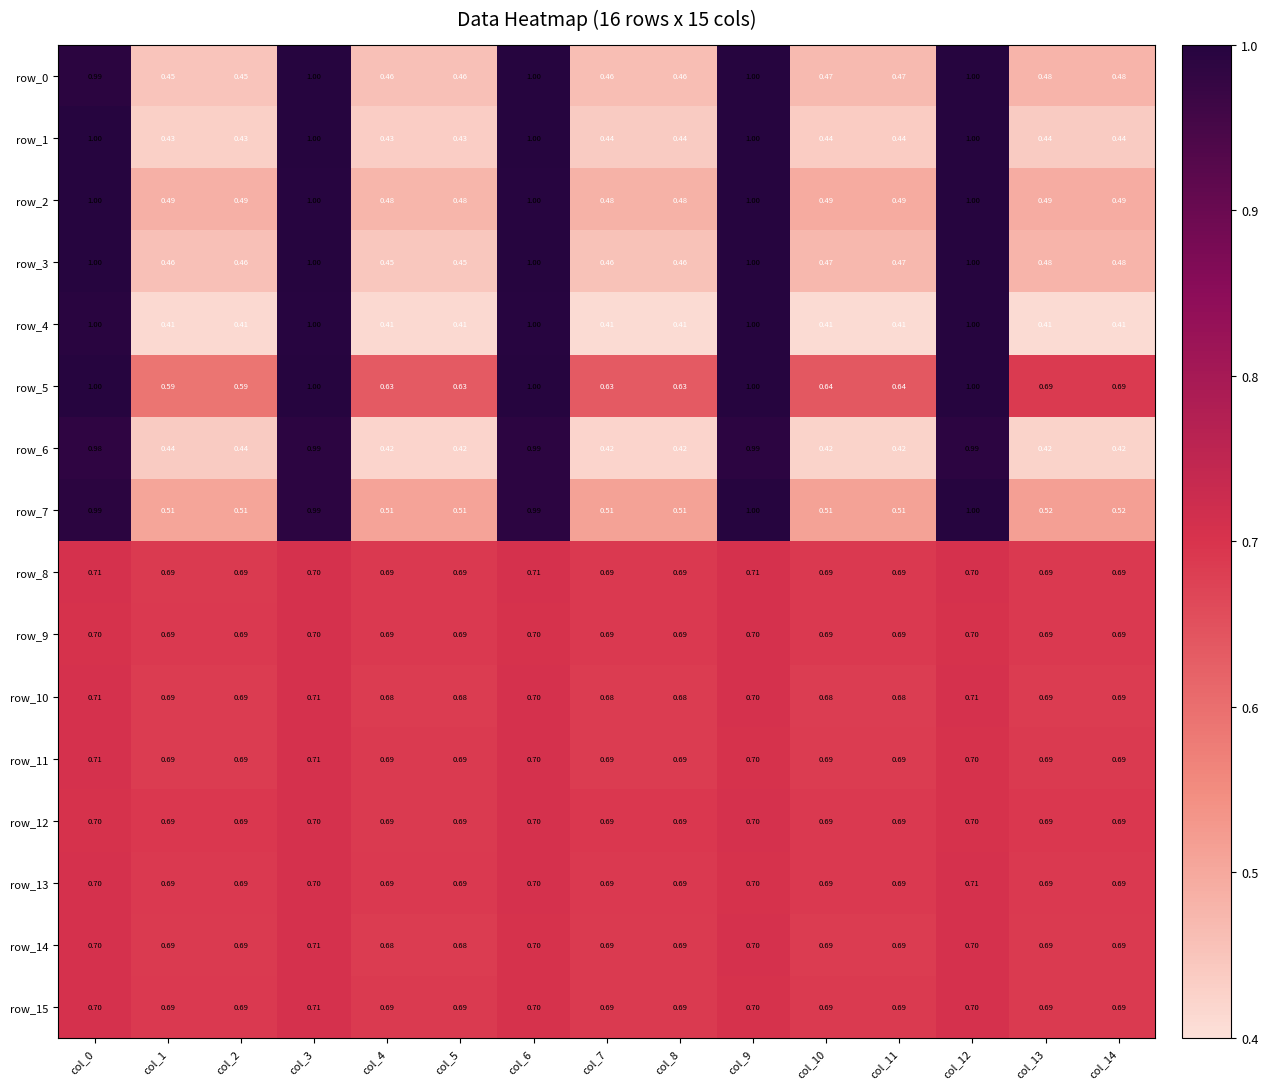

Is the value of row_9 at col_6 greater than the value of row_14 at col_7?

Yes